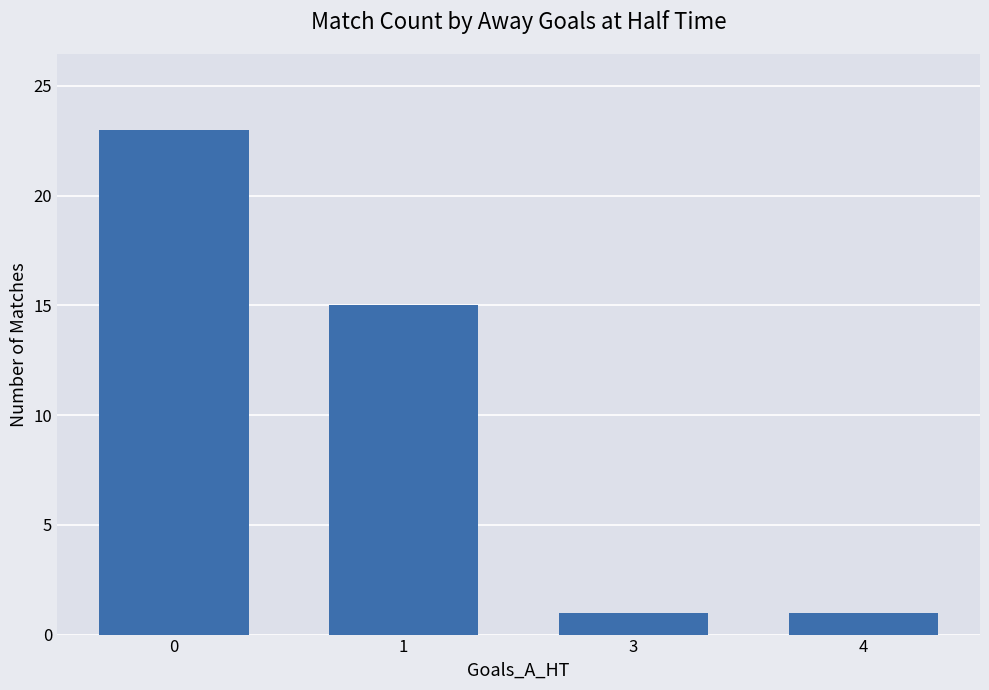

What is the value of the 4th bar from the left?

1